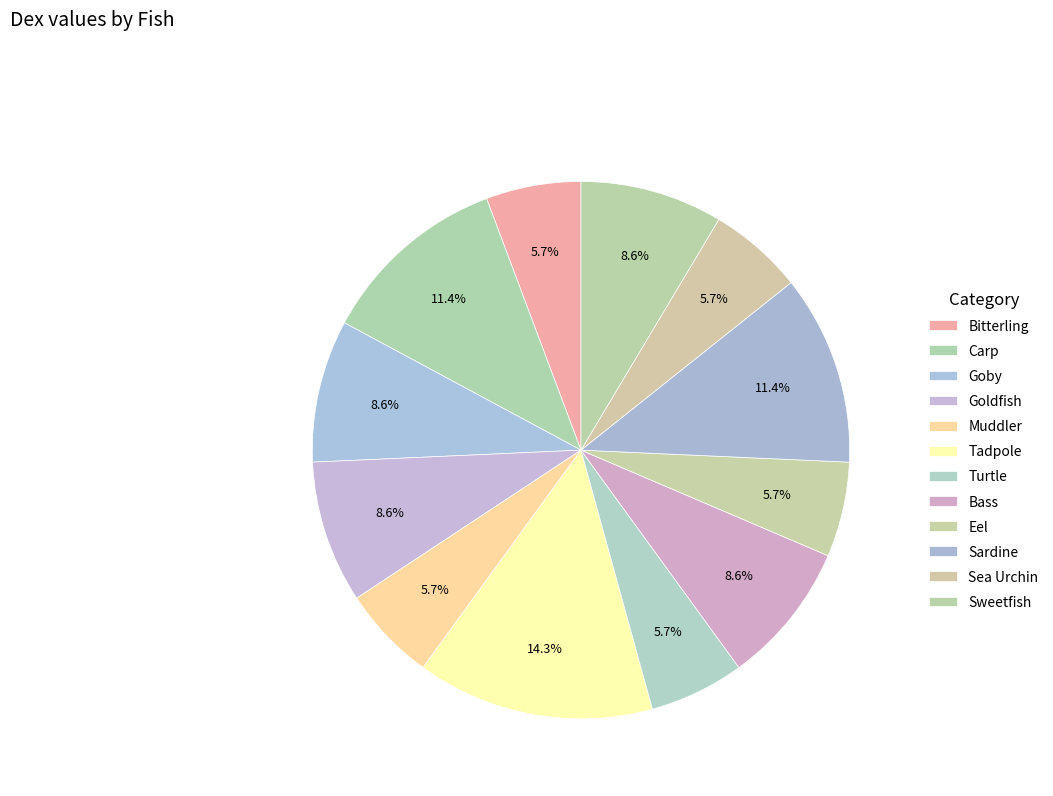

Between Sardine and Goldfish, which is larger?

Sardine